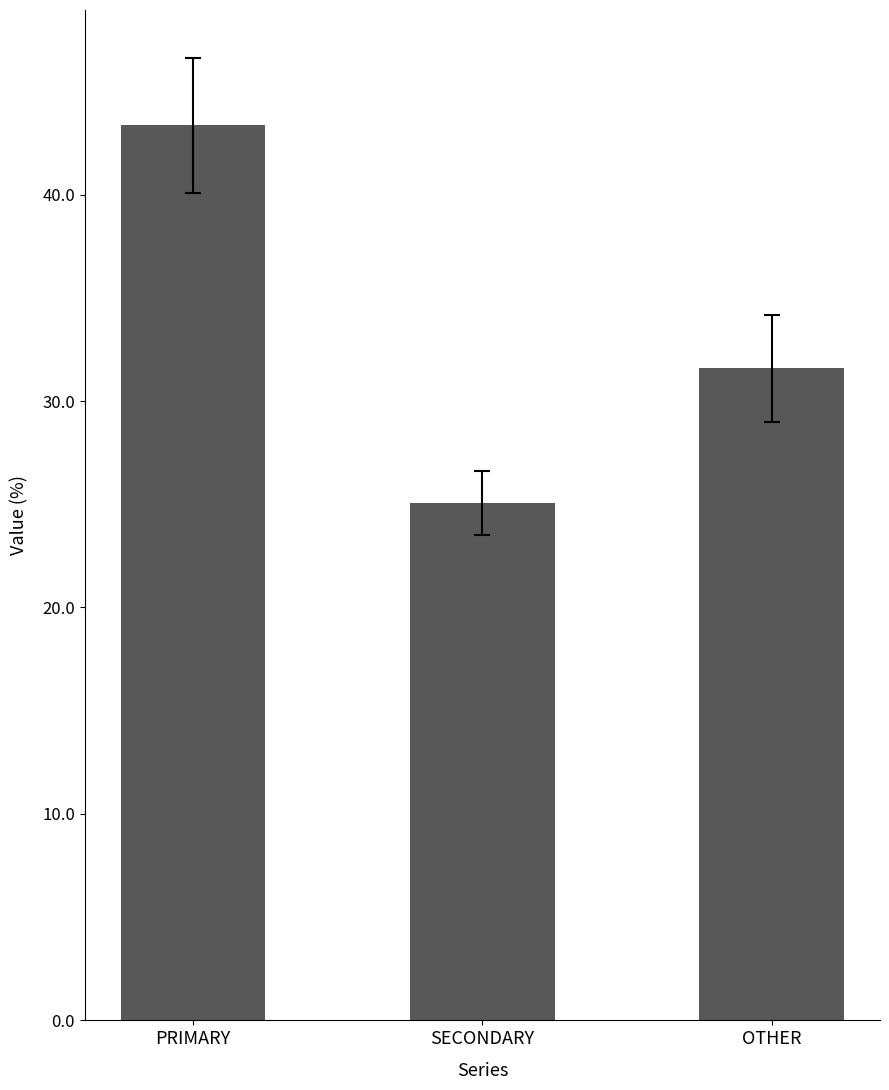

How many series are shown in this chart?

1